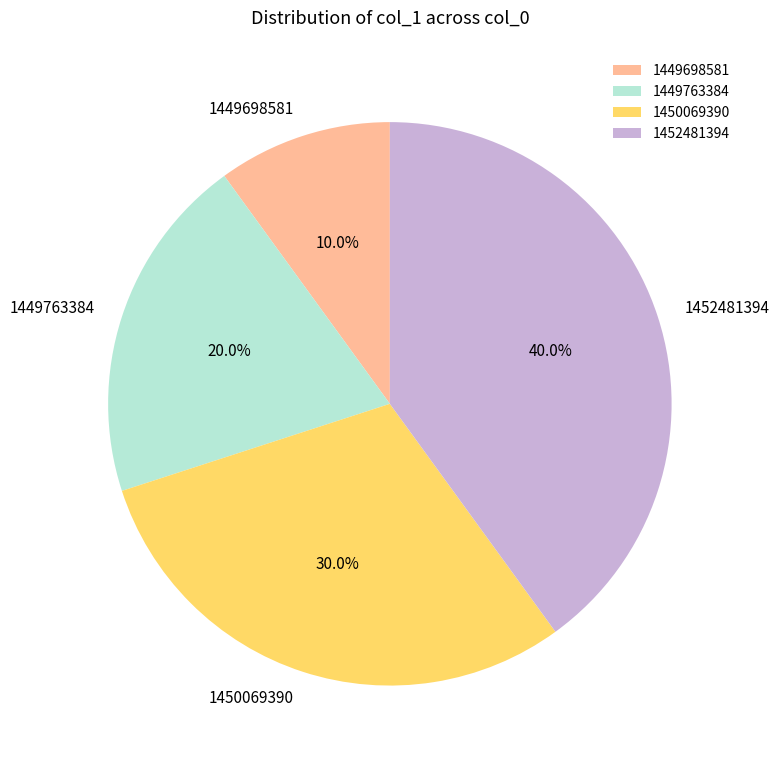

Which category has the smallest portion of the pie?

1449698581